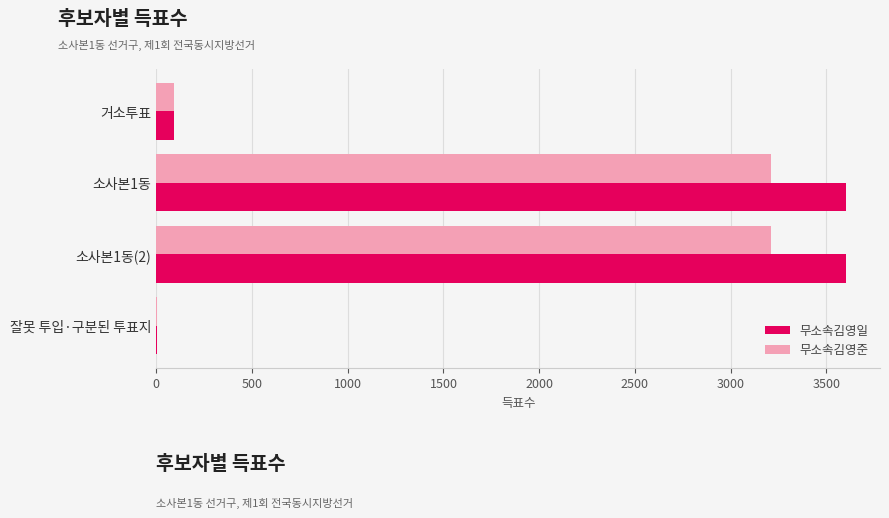

What is the sum of all 무소속김영일 values?

7297